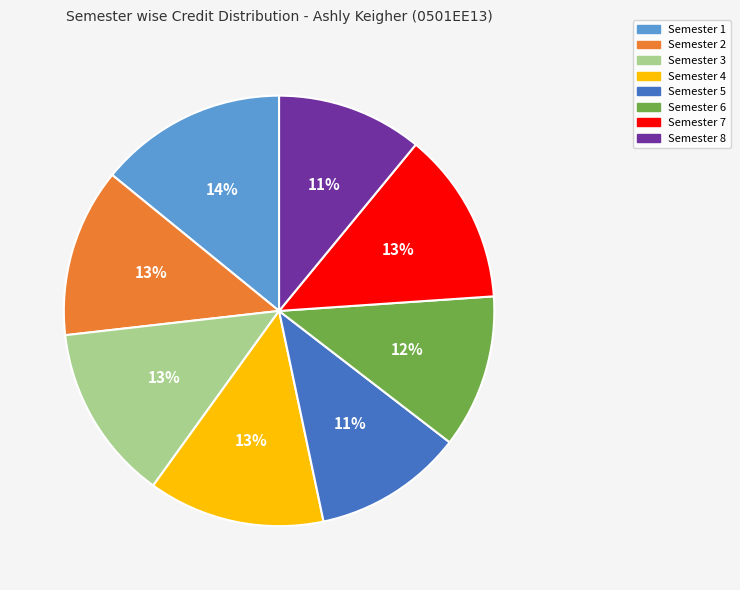

Do Semester 4 and Semester 6 together represent more than half of the pie?

No